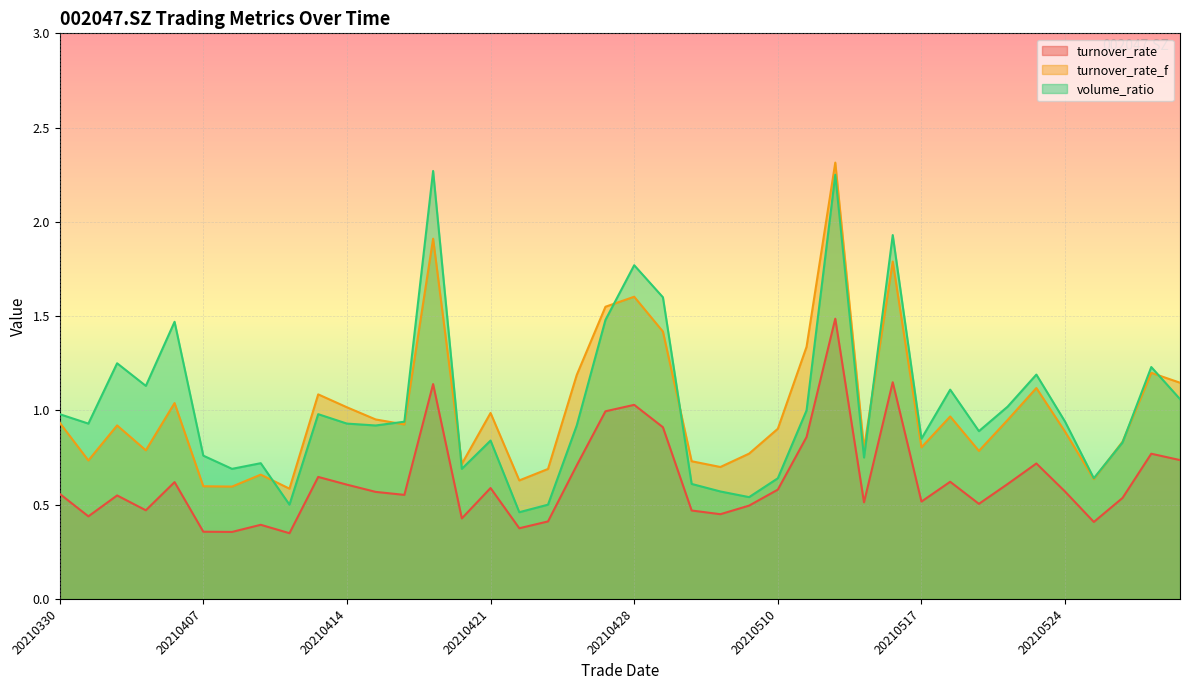

What is the average value of the turnover_rate_f series?

1.0